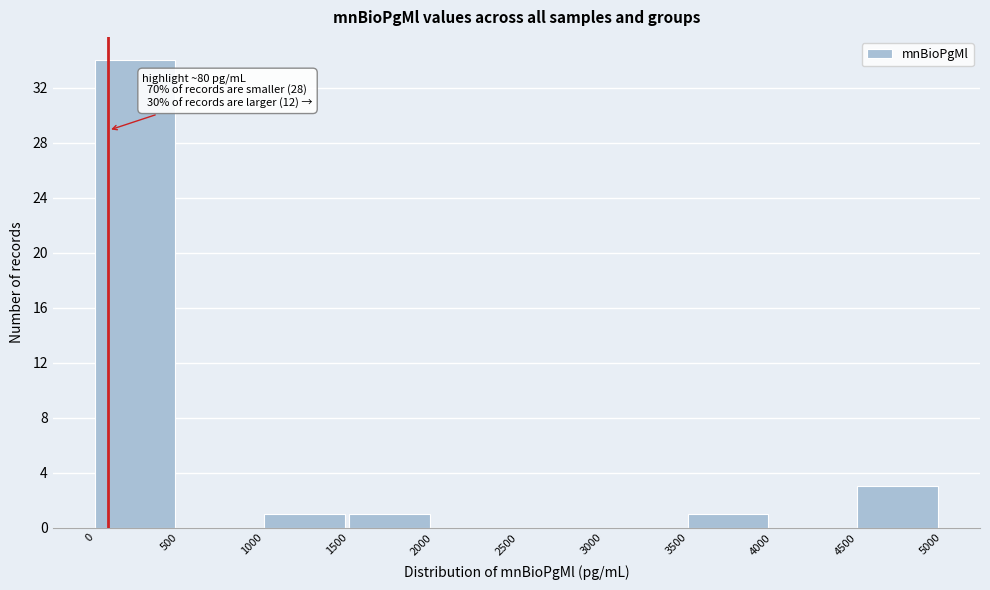

Which range on the x-axis has the tallest bar?

0 to 500